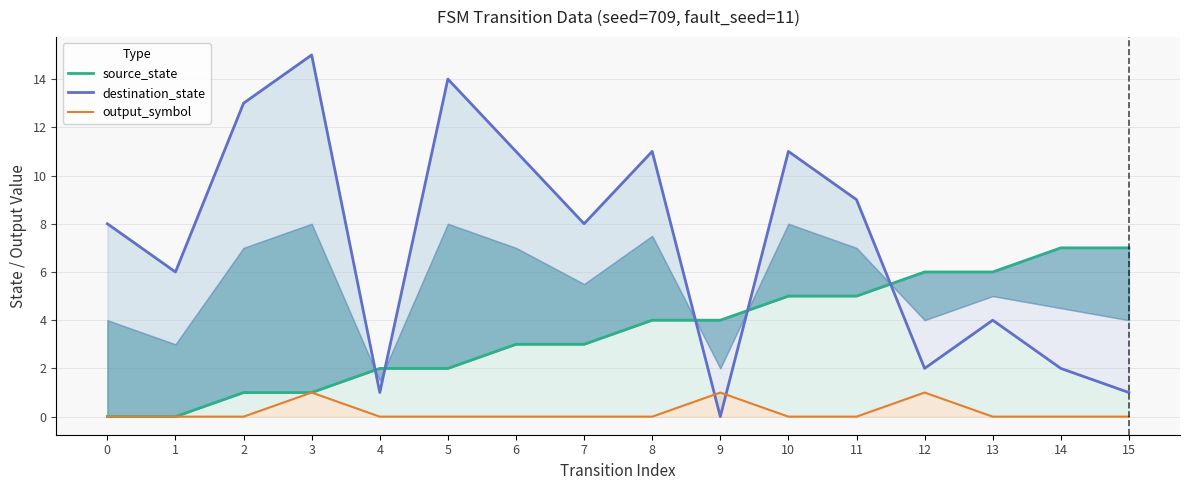

What is the spread (max minus min) of values at 1?

6